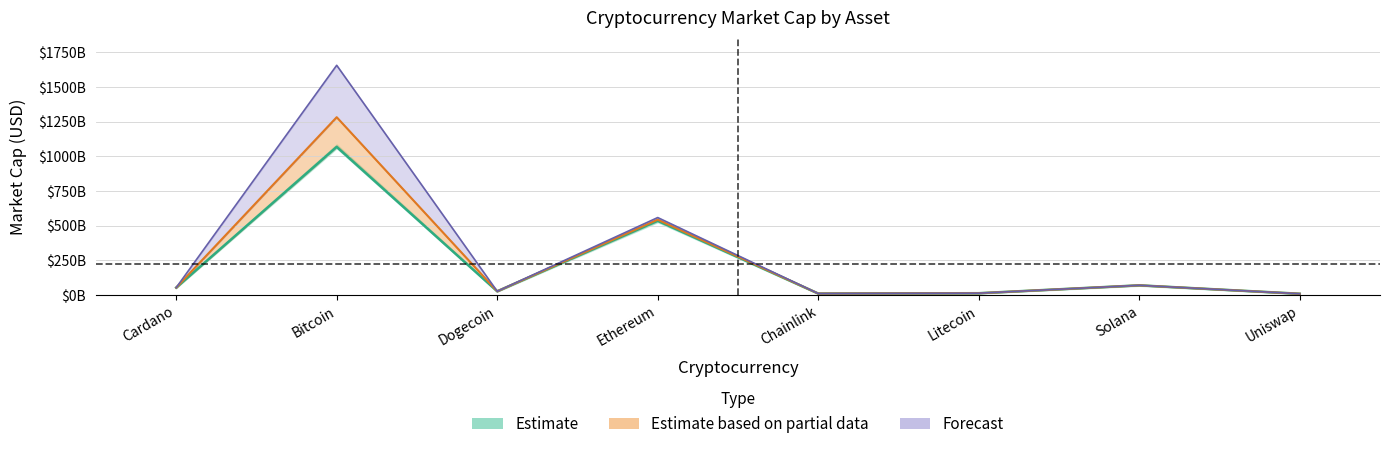

Count the number of categories in the chart.

8